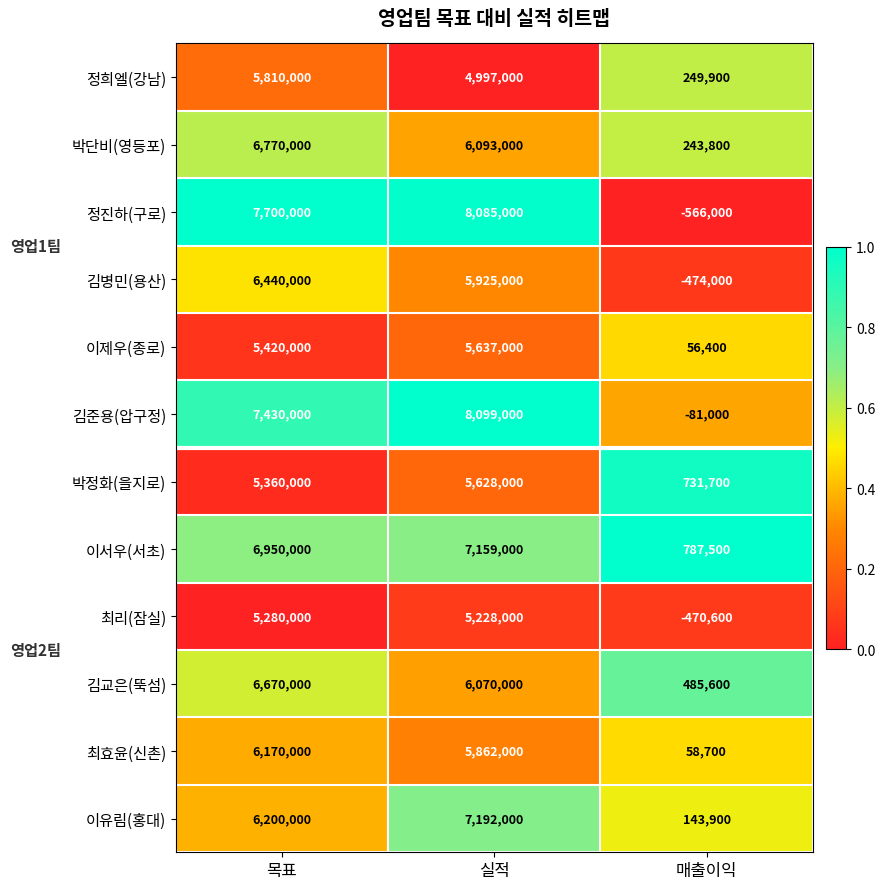

How many data points does each series have?

3